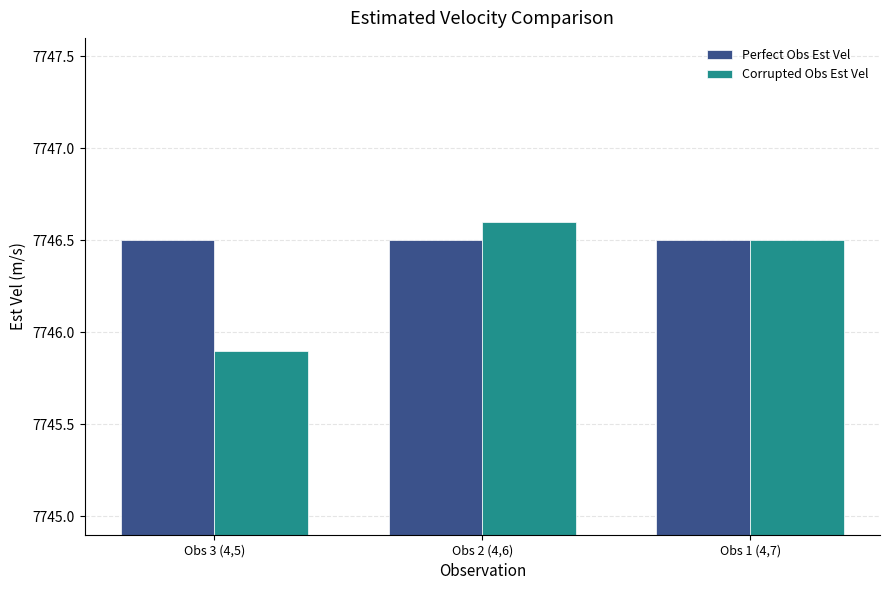

Reading left to right, extract all data points from this chart.

Perfect Obs Est Vel: 7746.5	7746.5	7746.5
Corrupted Obs Est Vel: 7745.9	7746.6	7746.5